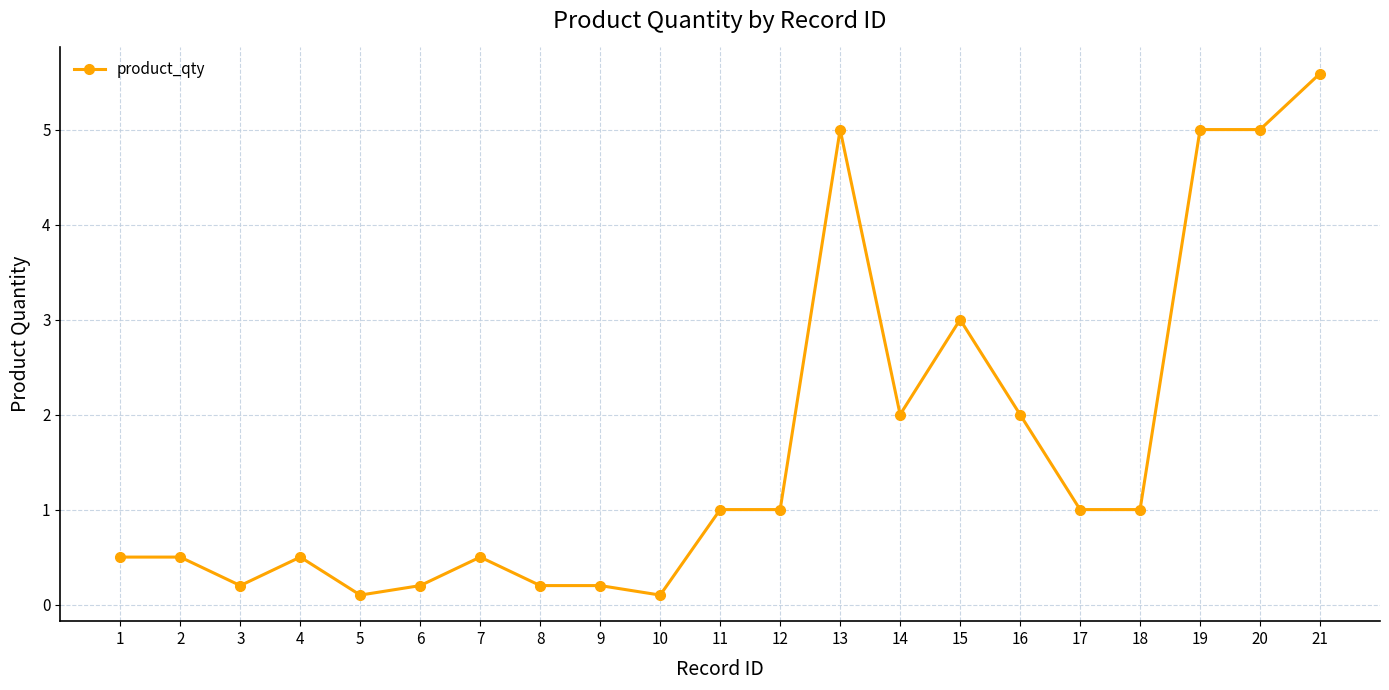

The value at 9 is 0.2. True or false?

True